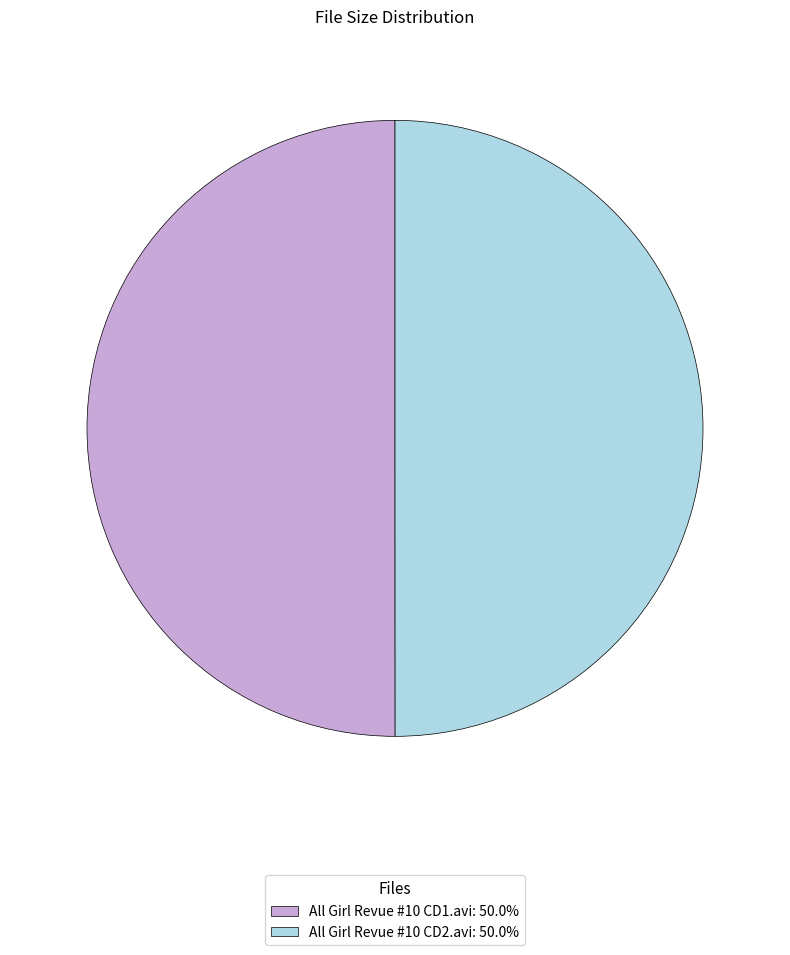

Is the sum of All Girl Revue #10 CD2.avi: 50.0% and All Girl Revue #10 CD1.avi: 50.0% greater than half?

Yes